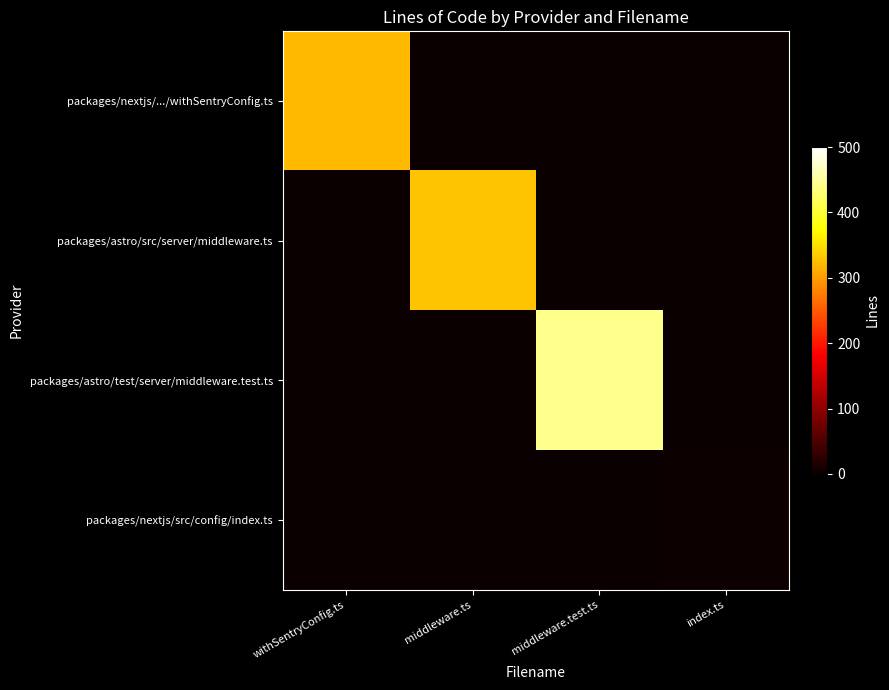

At which category is the sum across all series the highest?

middleware.test.ts